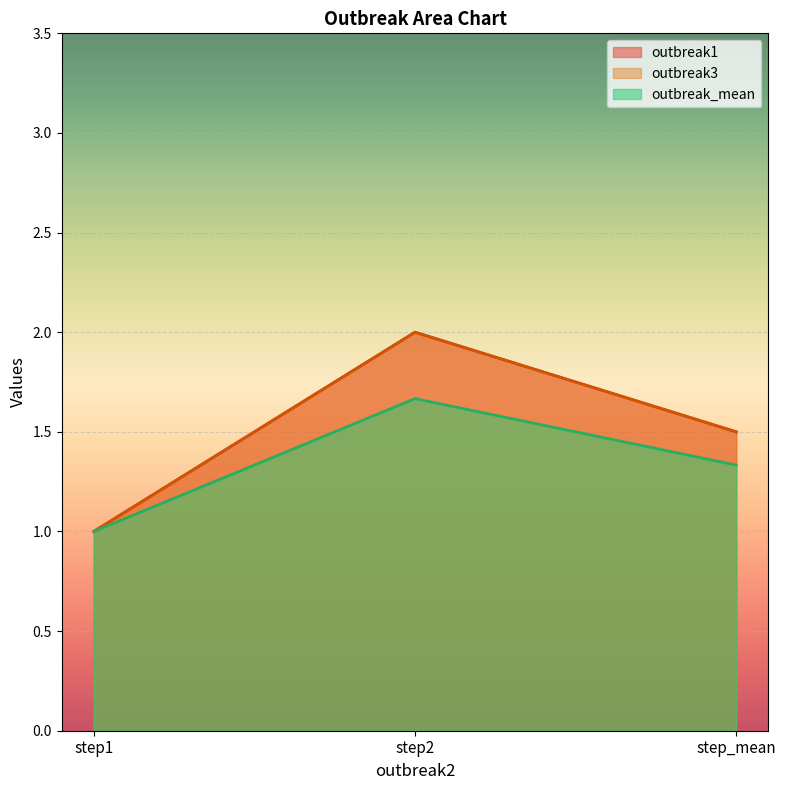

What is the total value across all series at 1?

3.0